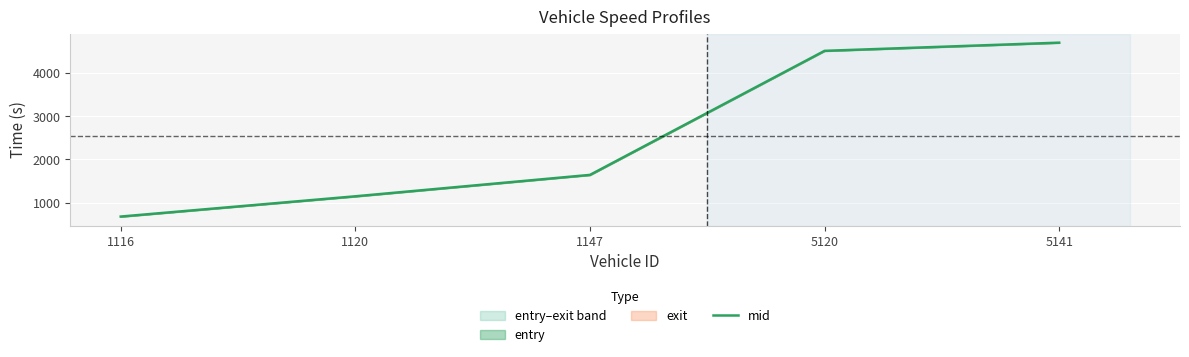

What is the difference between the second highest and second lowest values?

3359.4